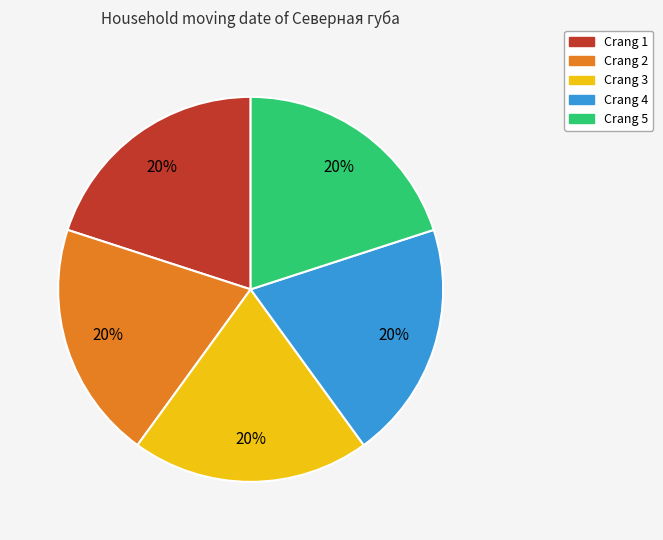

Approximately how many times larger is the value at Crang 1 compared to Crang 3?

1.0